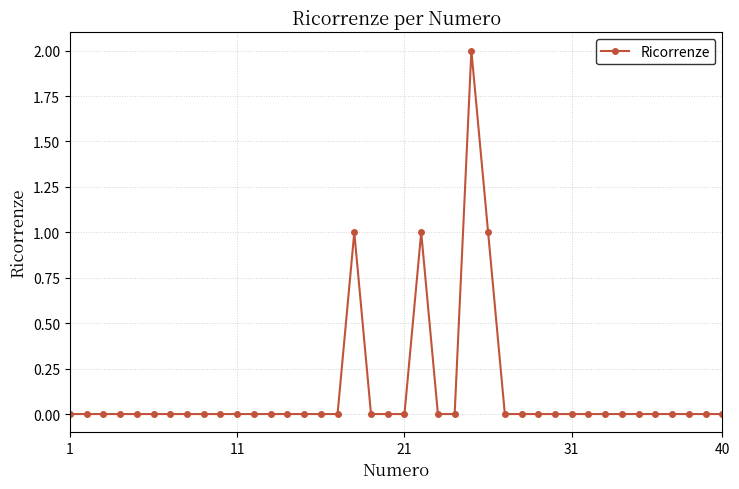

True or false: the data has more than 1 interior local peaks.

True